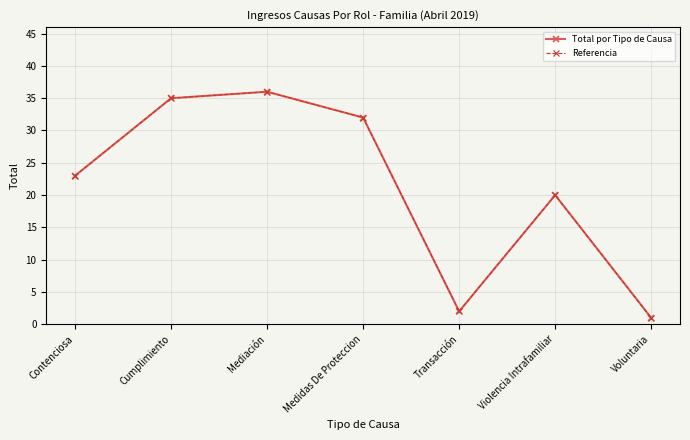

At which category is the sum across all series the highest?

Mediación